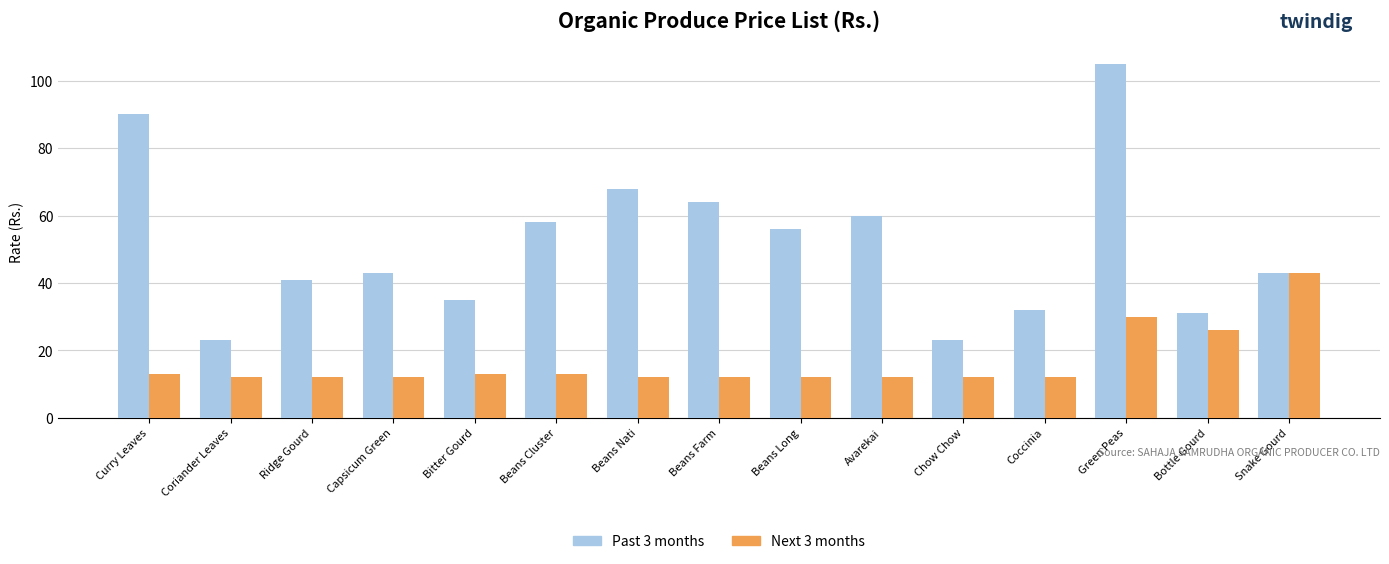

What is the sum of the Past 3 months values at Beans Farm and Snake Gourd?

107